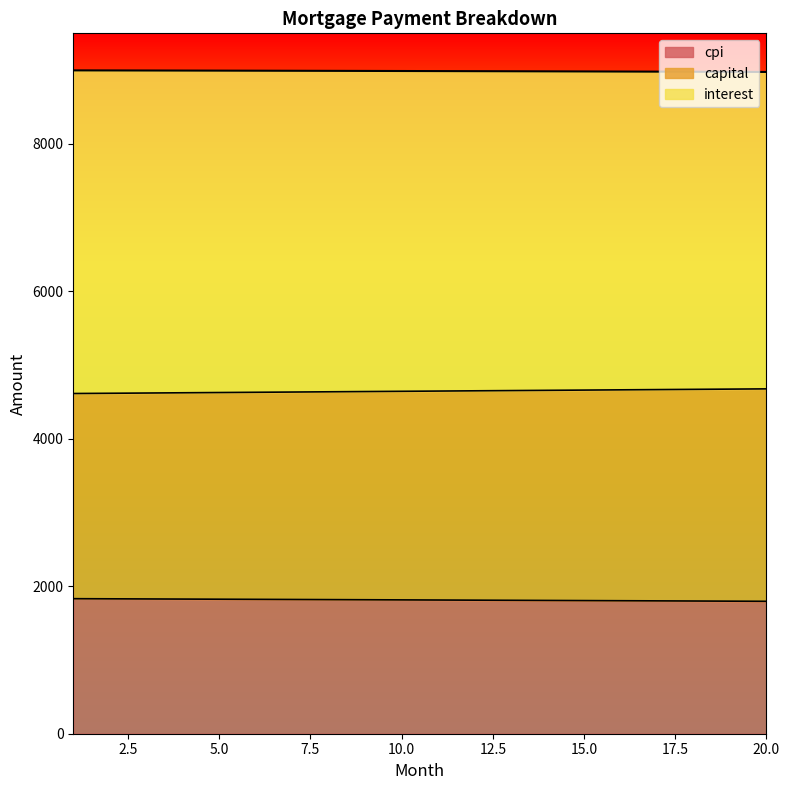

What are all the series names shown in the legend?

cpi, capital, interest